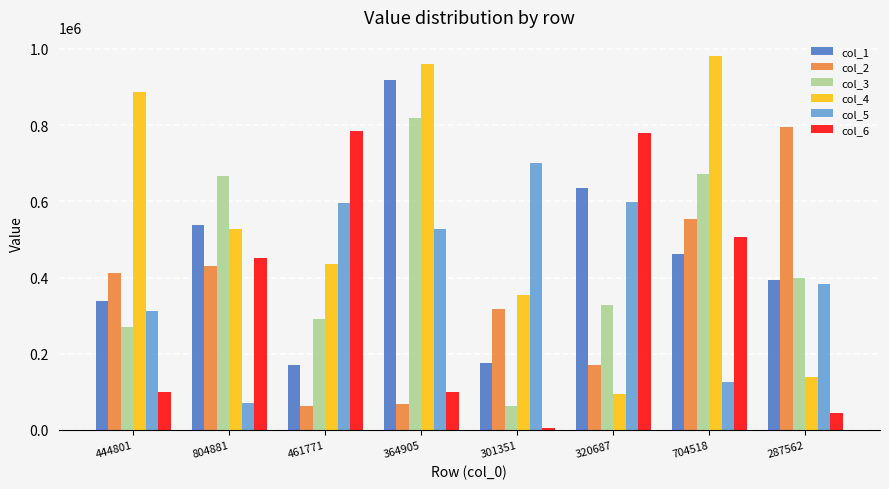

True or false: col_4 has a value of 226354 at 287562.

False